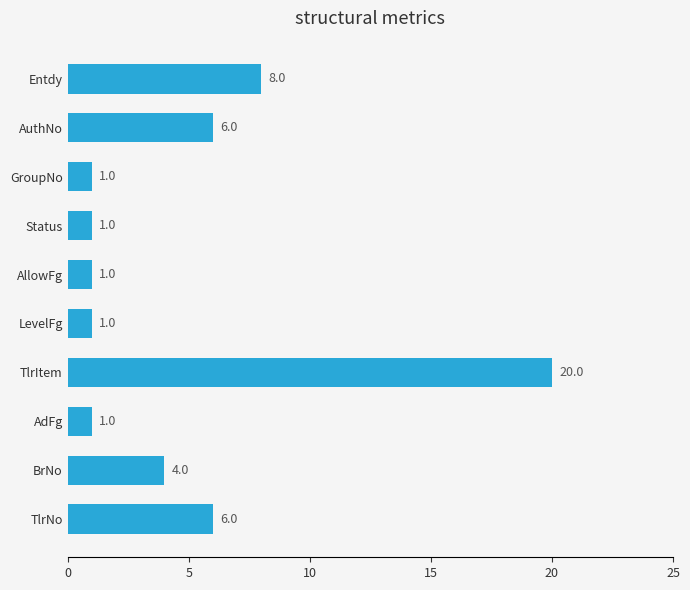

What is the difference between the maximum and minimum values?

19